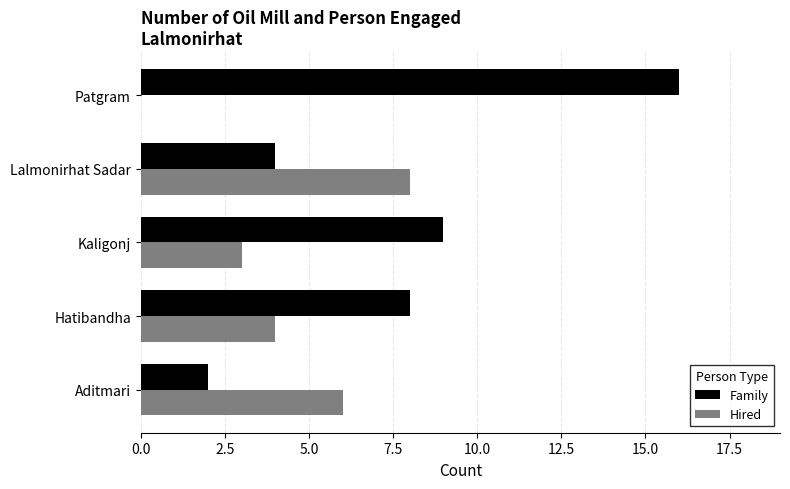

Is the value of Hired at Lalmonirhat Sadar greater than the value of Family at Aditmari?

Yes